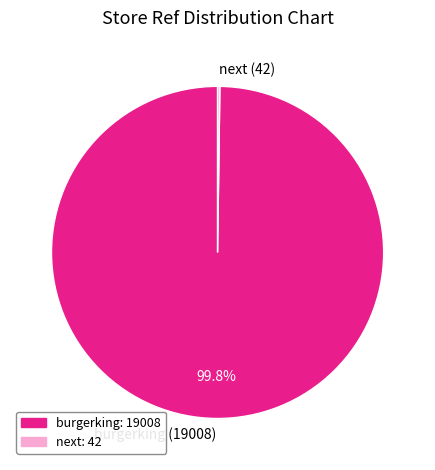

How much of the chart is everything except burgerking?

0.2%